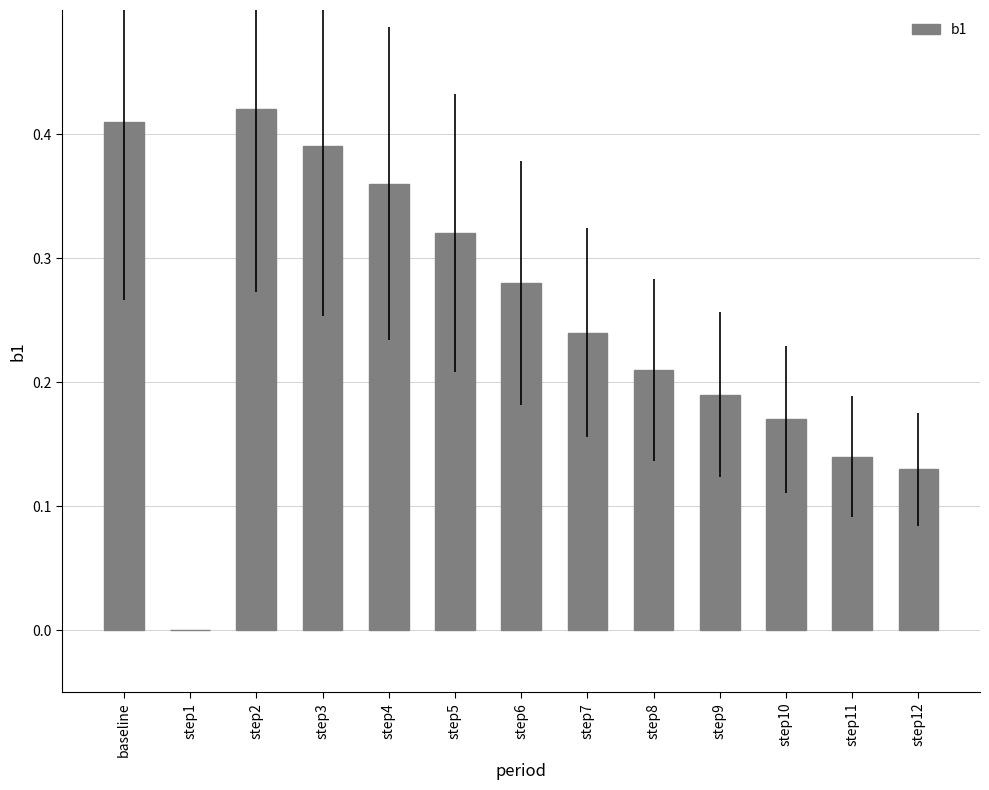

True or false: the data shows 0.1 at step8.

False